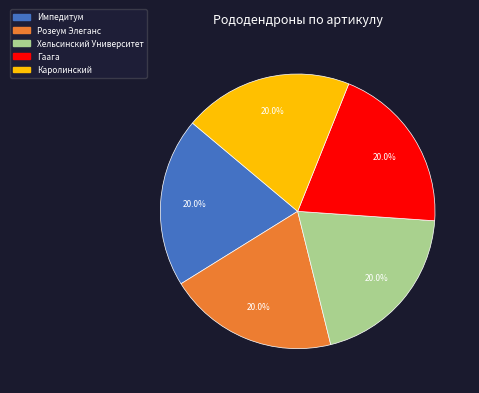

What percentage is the Хельсинский Университет slice, to the nearest percent?

20%